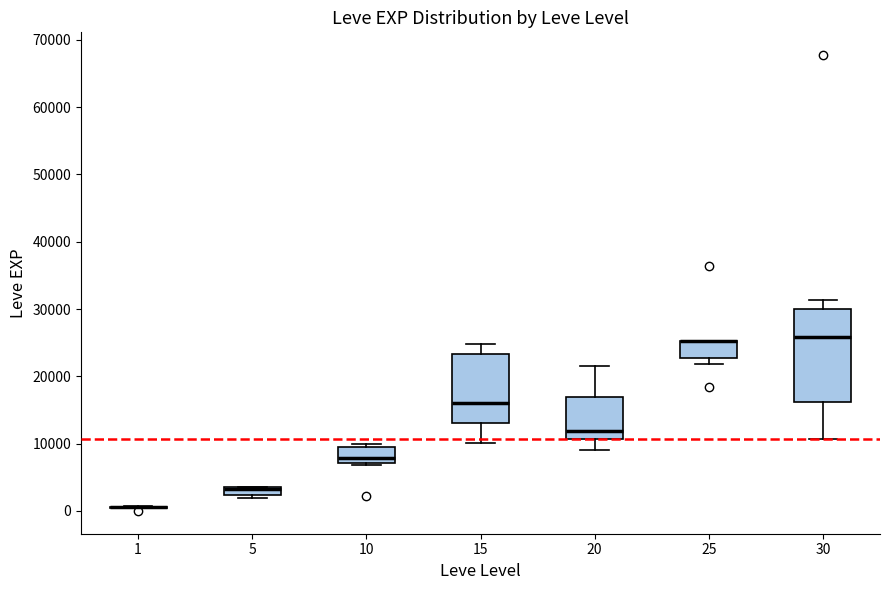

Where is the upper edge of the box at x = 25 on the y-axis? The values are not printed on the chart, so give them approximately, as read against the axis.

25000